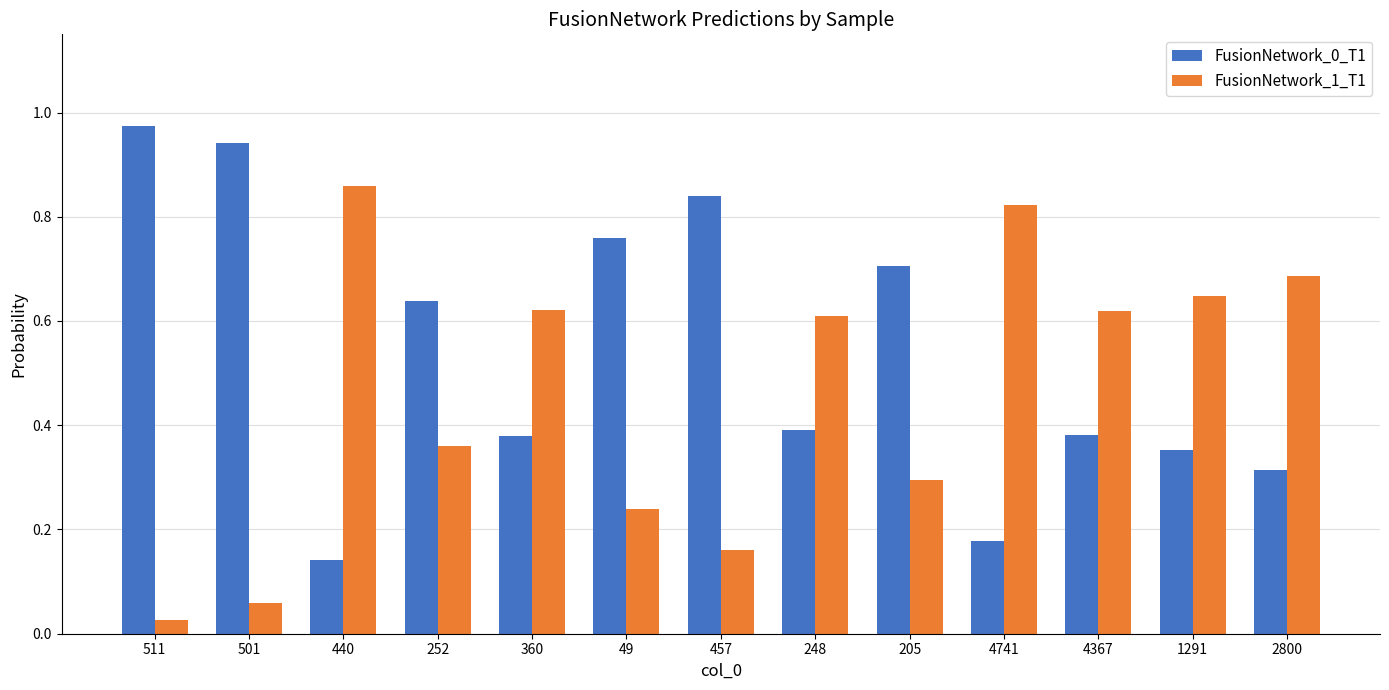

The value of FusionNetwork_1_T1 at 2800 is 0.7. True or false?

True